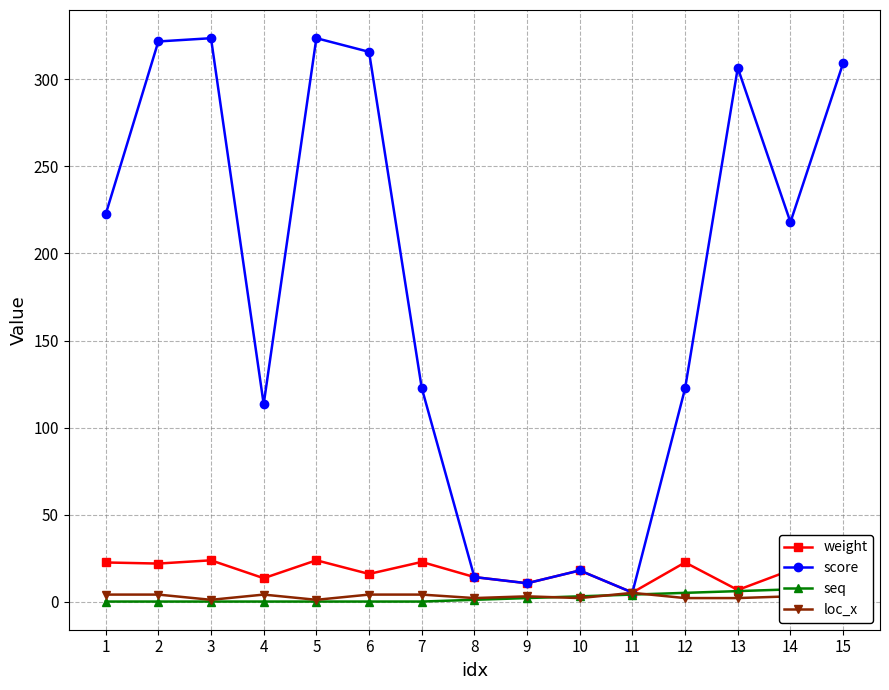

True or false: seq has a value of 0.0 at 7.

True